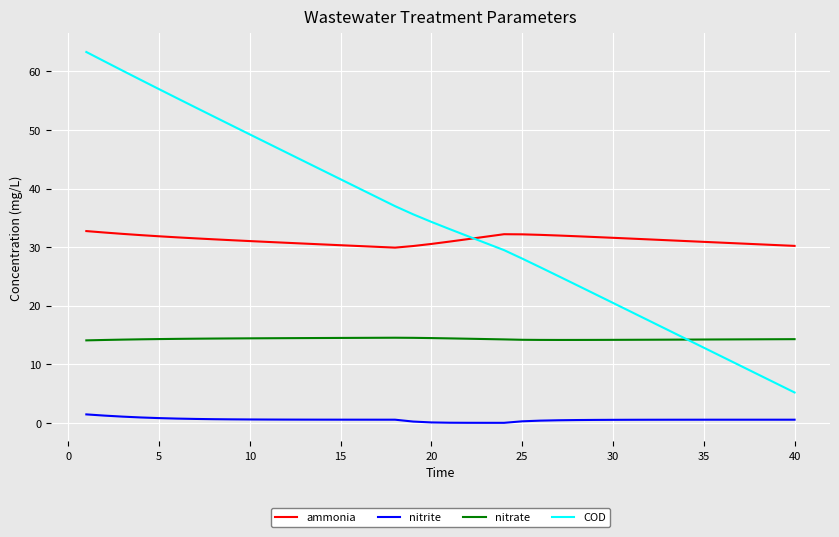

Which series has the largest range (max minus min)?

COD